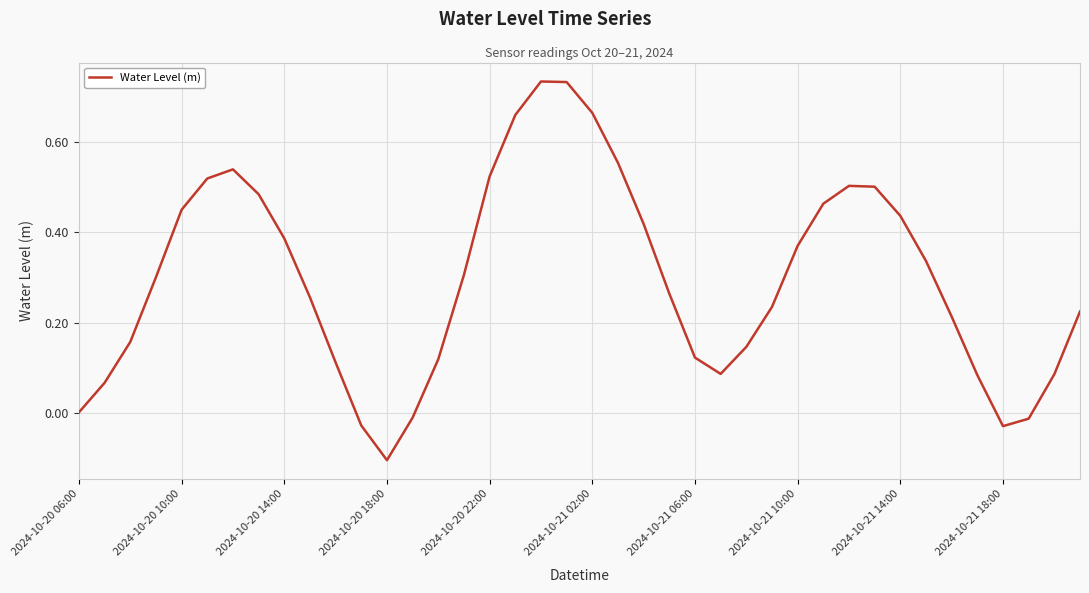

Does the chart display data point markers on the line(s)?

No